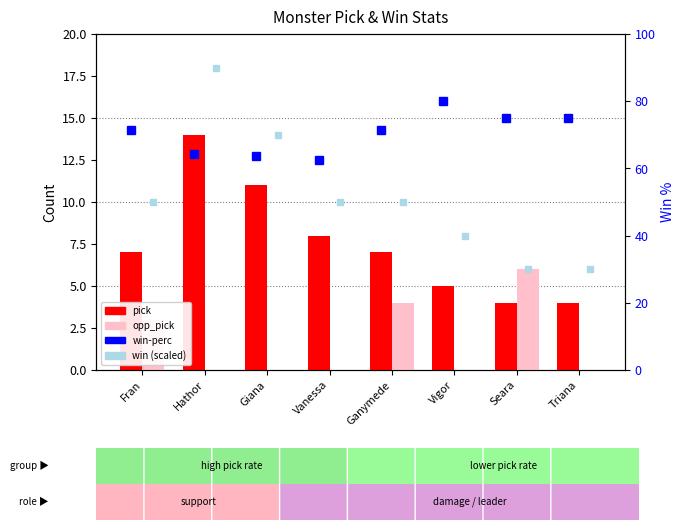

What is the difference between the highest and lowest values at Vanessa?

62.5